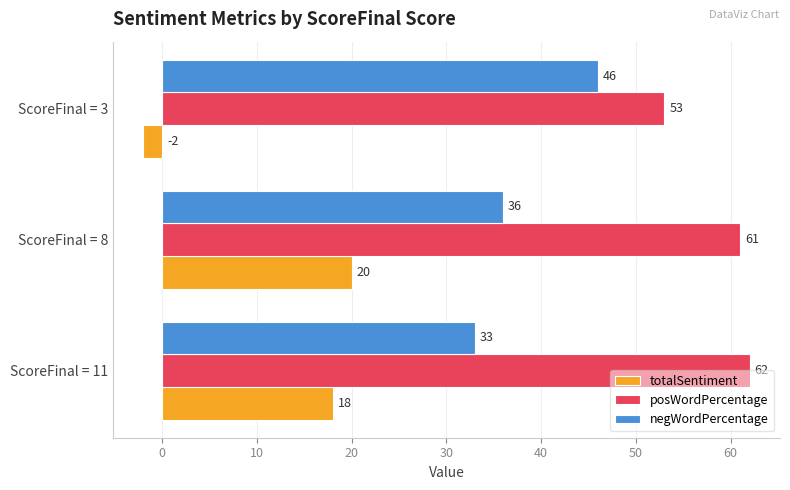

At which category is the sum across all series the highest?

ScoreFinal = 8